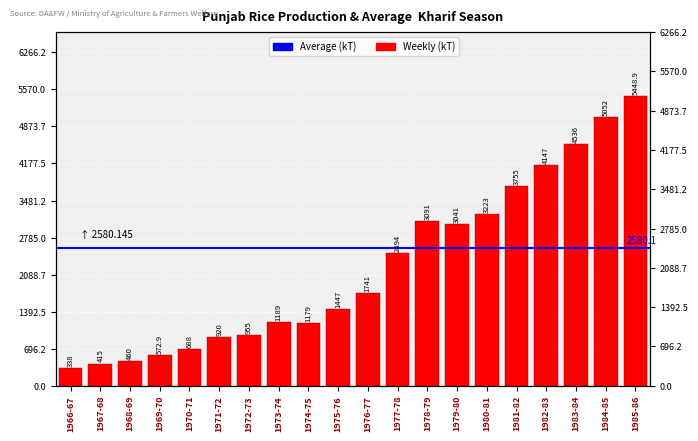

Reading left to right, list all the values displayed in this chart.

338.0	415.0	460.0	572.9	688.0	920.0	955.0	1189.0	1179.0	1447.0	1741.0	2494.0	3091.0	3041.0	3223.0	3755.0	4147.0	4536.0	5052.0	5448.9